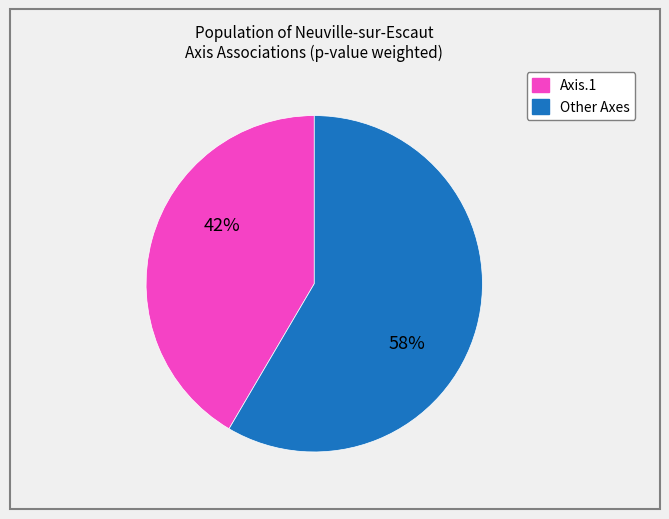

To the nearest percent, what is the average slice percentage?

50%